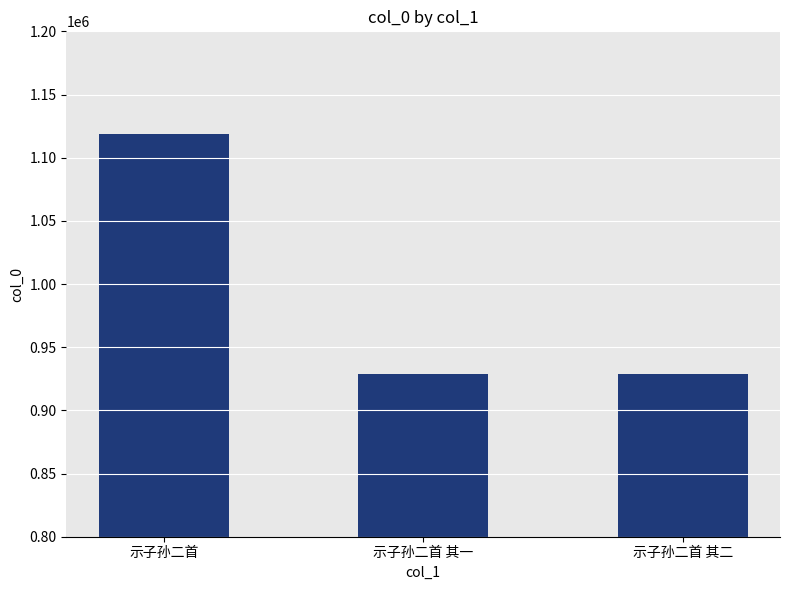

What is the difference between the maximum and minimum values?

189863